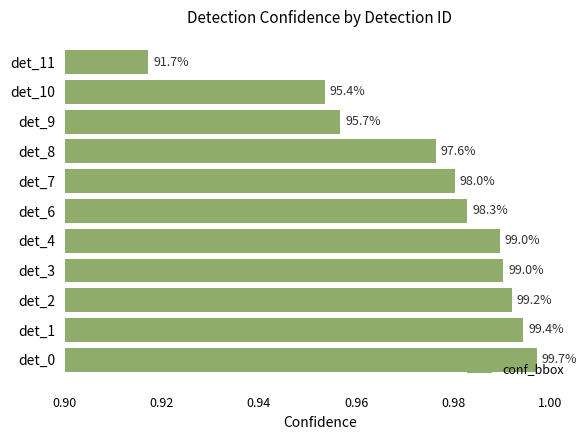

Are the bars horizontal?

Yes